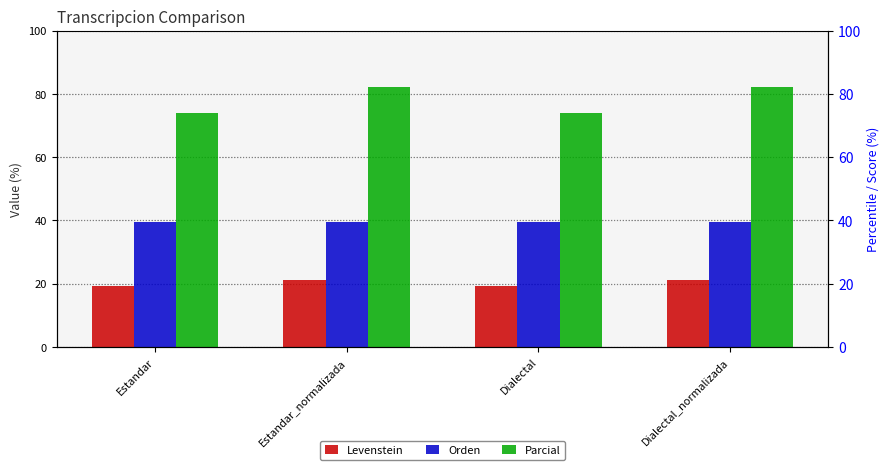

What is the approximate value of Levenstein at Dialectal?

19.3